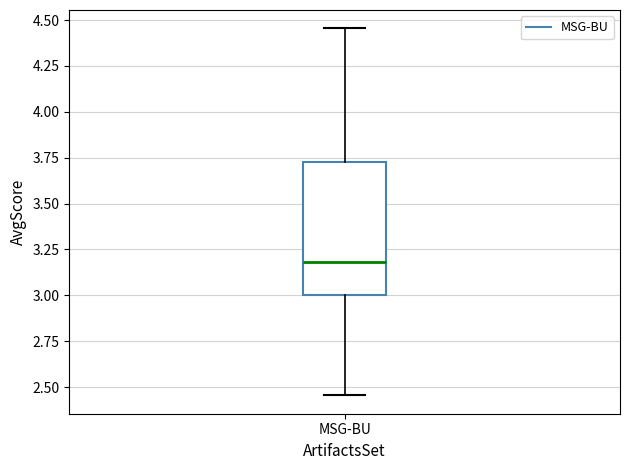

Read this box plot against the y-axis: the position of the median line, the range covered by the box, and the ends of both whiskers. The values are not printed on the chart, so give them approximately, as read against the axis.

median 3.20, box 3.00 to 3.75, whiskers 2.45 to 4.45